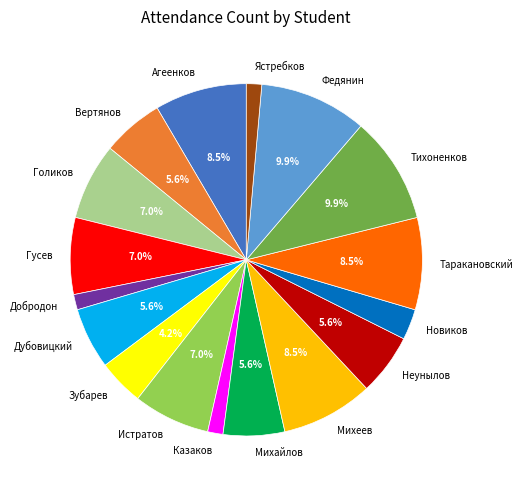

How many segments does this pie chart have?

17